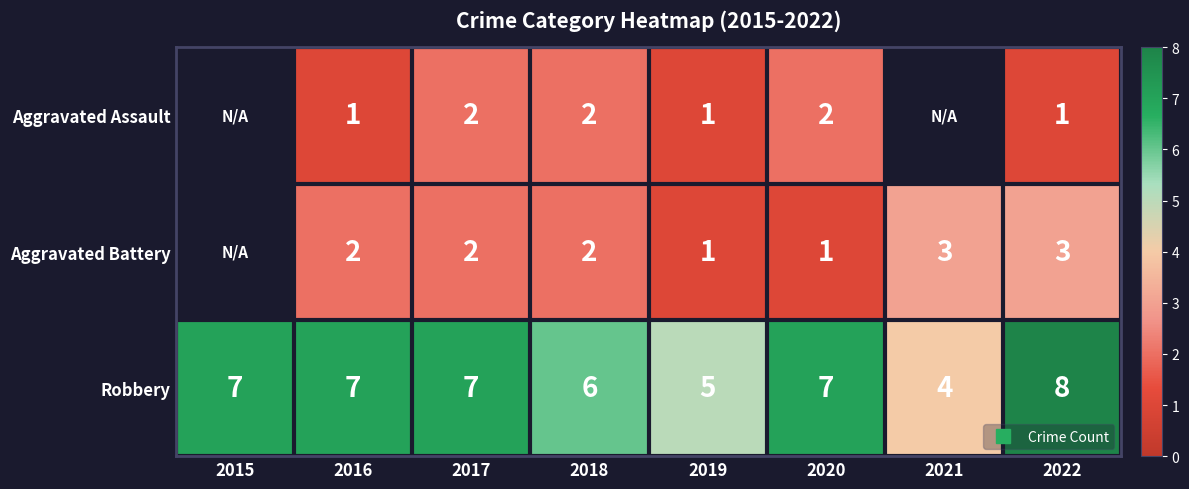

True or false: Aggravated Assault has a value of 1.6 at 2016.

False